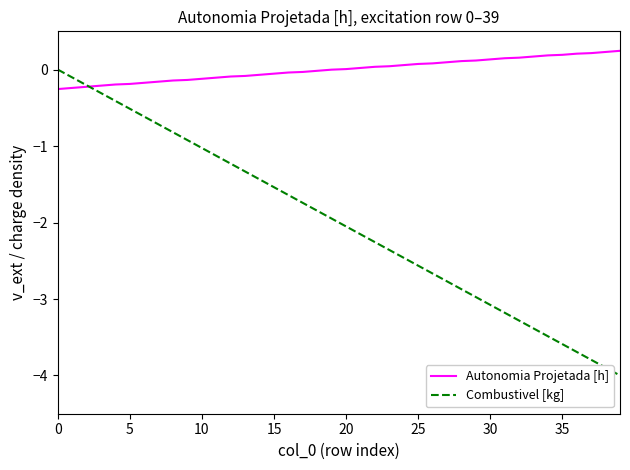

Rank the series by their average value, from highest to lowest.

Autonomia Projetada [h], Combustivel [kg]